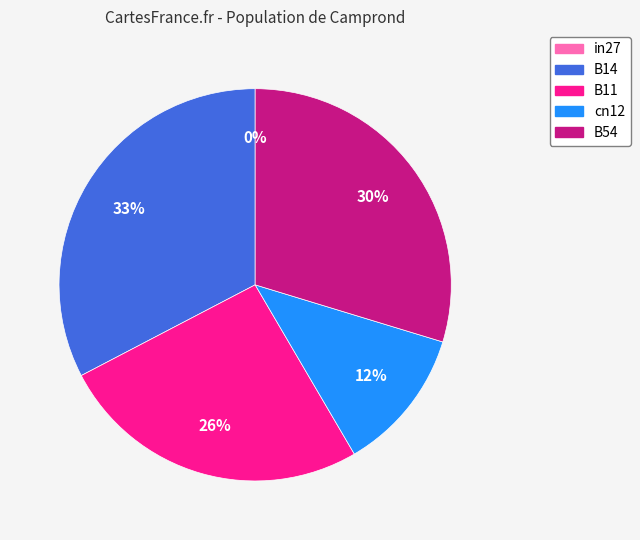

To the nearest percent, what percentage of the pie is cn12?

12%